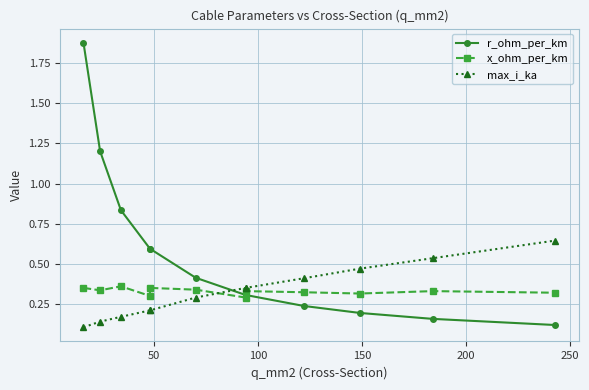

How many lines are shown in the chart?

3